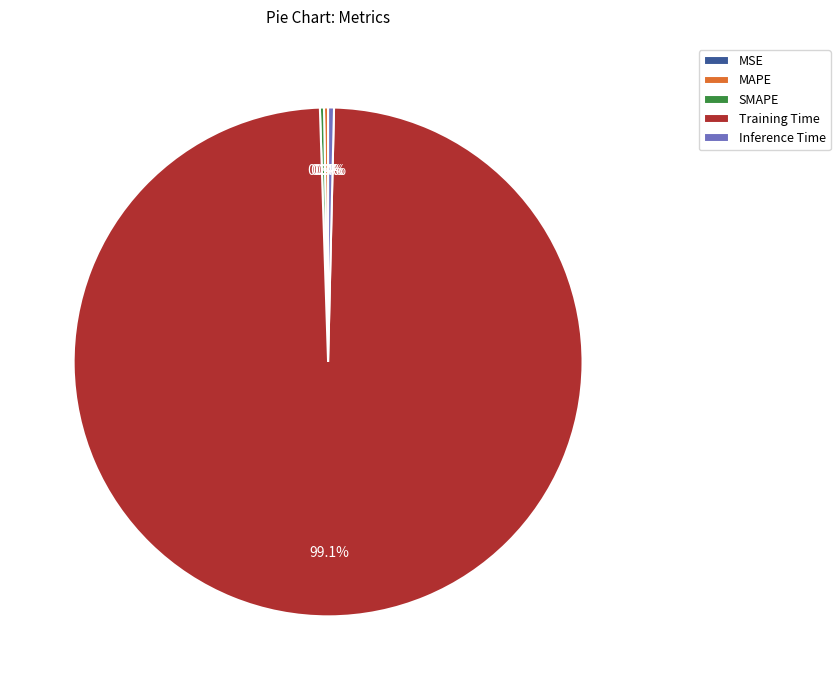

What percentage is the Training Time slice, to the nearest percent?

99%